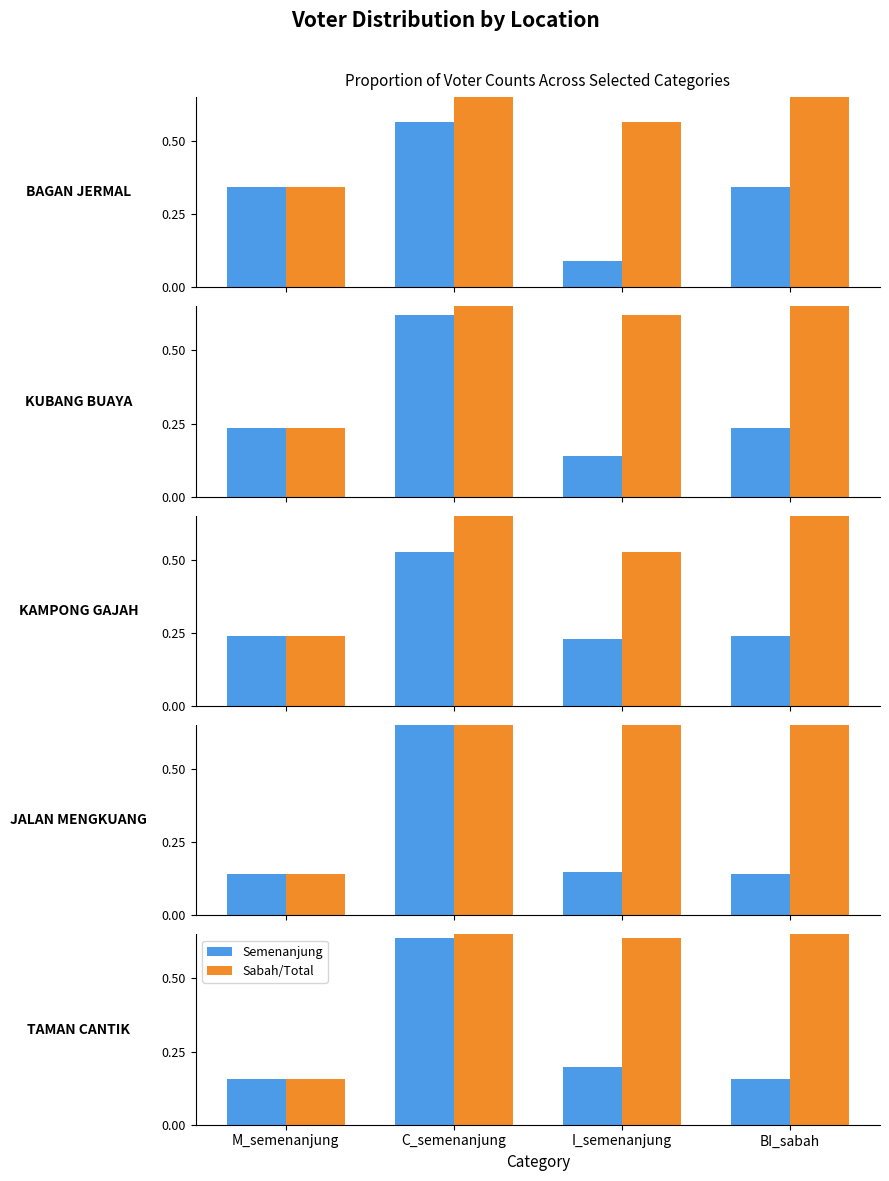

What are all the series names shown in the legend?

Semenanjung, Sabah/Total